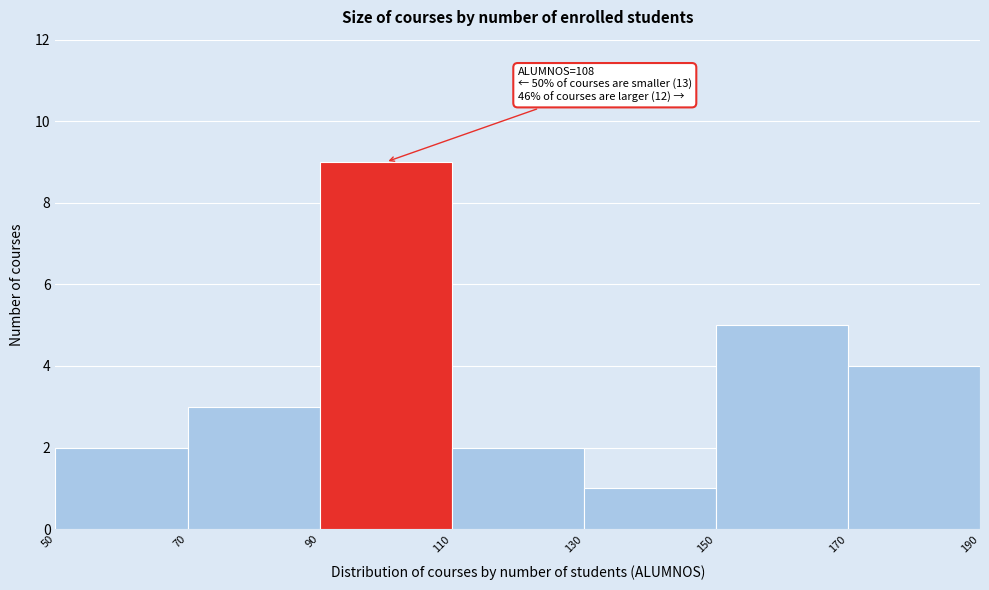

Over which range of the x-axis is the bar tallest?

90 to 110